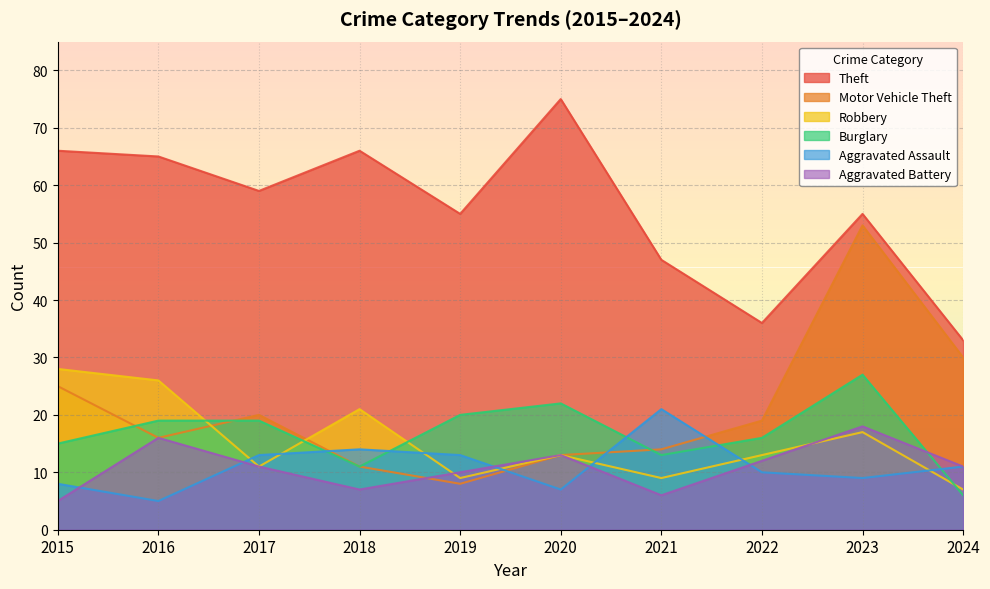

Which has a higher value, 2017 or 2020?

2020